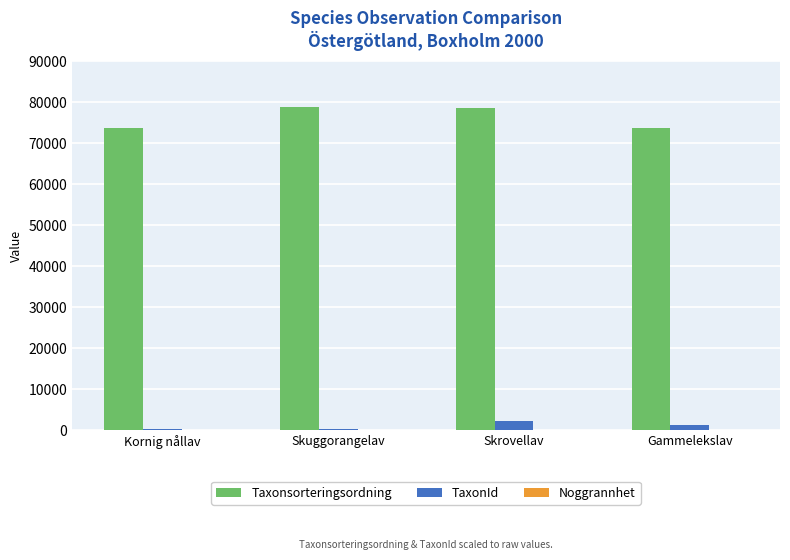

Is it true that Taxonsorteringsordning equals 41158 at Skrovellav?

False